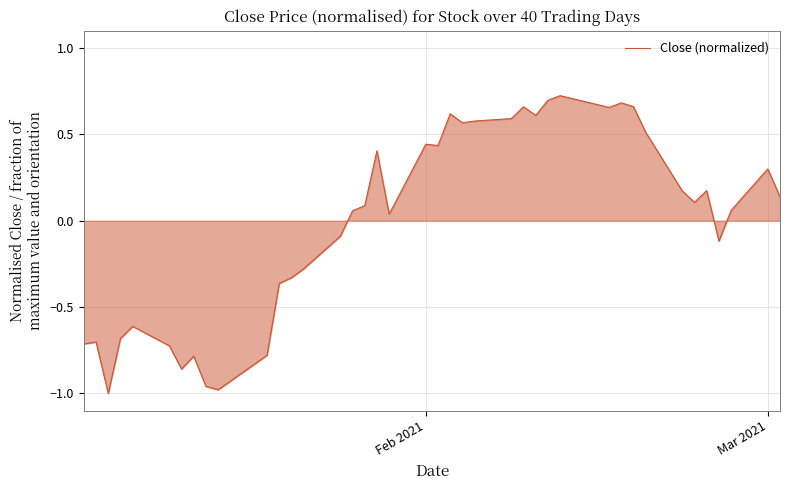

What is the difference between the maximum and minimum values?

1.7